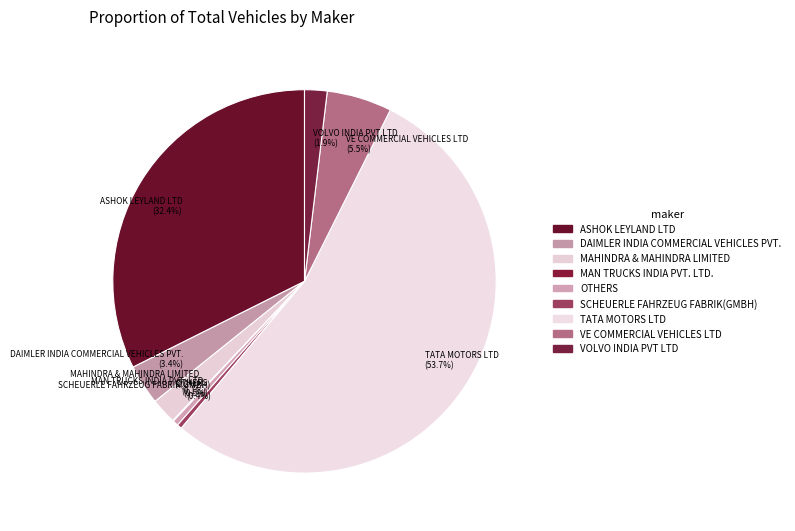

What is the largest slice in the pie chart?

TATA MOTORS LTD